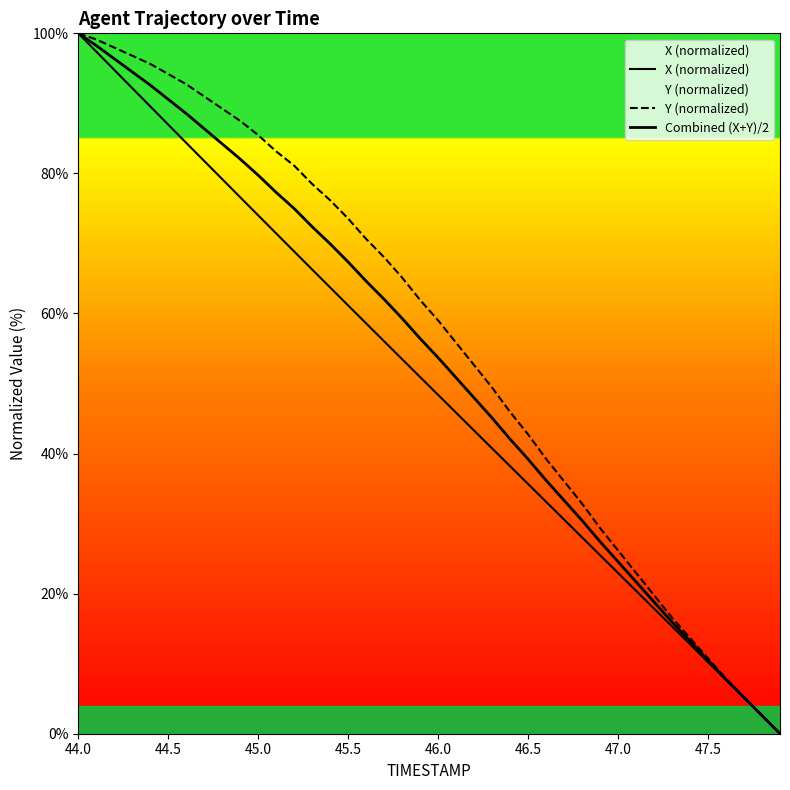

Between 44.5 and 45.0, which series saw the biggest shift?

X (normalized)